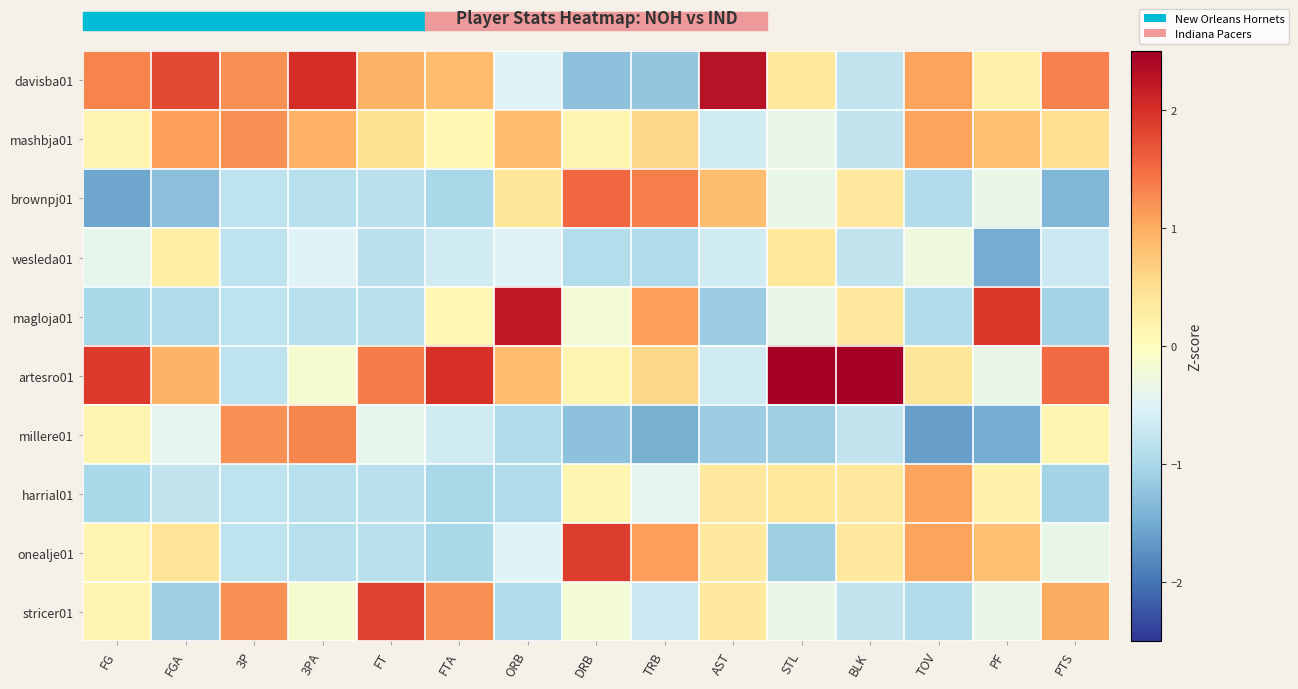

Reading left to right, transcribe all the data shown in this chart.

davisba01: FG=1.3	FGA=1.8	3P=1.2	3PA=2.0	FT=0.9	FTA=0.9	ORB=-0.5	DRB=-1.3	TRB=-1.2	AST=2.3	STL=0.4	BLK=-0.8	TOV=1.1	PF=0.2	PTS=1.3
mashbja01: FG=0.2	FGA=1.1	3P=1.2	3PA=0.9	FT=0.5	FTA=0.1	ORB=0.9	DRB=0.1	TRB=0.6	AST=-0.6	STL=-0.4	BLK=-0.8	TOV=1.1	PF=0.8	PTS=0.5
brownpj01: FG=-1.6	FGA=-1.3	3P=-0.8	3PA=-0.9	FT=-0.8	FTA=-1.0	ORB=0.4	DRB=1.5	TRB=1.4	AST=0.8	STL=-0.4	BLK=0.3	TOV=-0.9	PF=-0.3	PTS=-1.4
wesleda01: FG=-0.4	FGA=0.3	3P=-0.8	3PA=-0.5	FT=-0.8	FTA=-0.6	ORB=-0.5	DRB=-0.9	TRB=-0.9	AST=-0.6	STL=0.4	BLK=-0.8	TOV=-0.3	PF=-1.5	PTS=-0.7
magloja01: FG=-1.0	FGA=-0.9	3P=-0.8	3PA=-0.9	FT=-0.8	FTA=0.1	ORB=2.2	DRB=-0.2	TRB=1.1	AST=-1.1	STL=-0.4	BLK=0.3	TOV=-0.9	PF=2.0	PTS=-1.0
artesro01: FG=1.9	FGA=0.9	3P=-0.8	3PA=-0.1	FT=1.4	FTA=2.0	ORB=0.9	DRB=0.1	TRB=0.6	AST=-0.6	STL=2.6	BLK=2.6	TOV=0.4	PF=-0.3	PTS=1.5
millere01: FG=0.2	FGA=-0.4	3P=1.2	3PA=1.3	FT=-0.4	FTA=-0.6	ORB=-0.9	DRB=-1.3	TRB=-1.5	AST=-1.1	STL=-1.1	BLK=-0.8	TOV=-1.6	PF=-1.5	PTS=0.2
harrial01: FG=-1.0	FGA=-0.8	3P=-0.8	3PA=-0.9	FT=-0.8	FTA=-1.0	ORB=-0.9	DRB=0.1	TRB=-0.4	AST=0.3	STL=0.4	BLK=0.3	TOV=1.1	PF=0.2	PTS=-1.0
onealje01: FG=0.2	FGA=0.4	3P=-0.8	3PA=-0.9	FT=-0.8	FTA=-1.0	ORB=-0.5	DRB=1.9	TRB=1.1	AST=0.3	STL=-1.1	BLK=0.3	TOV=1.1	PF=0.8	PTS=-0.4
stricer01: FG=0.2	FGA=-1.1	3P=1.2	3PA=-0.1	FT=1.8	FTA=1.2	ORB=-0.9	DRB=-0.2	TRB=-0.7	AST=0.3	STL=-0.4	BLK=-0.8	TOV=-0.9	PF=-0.3	PTS=1.0